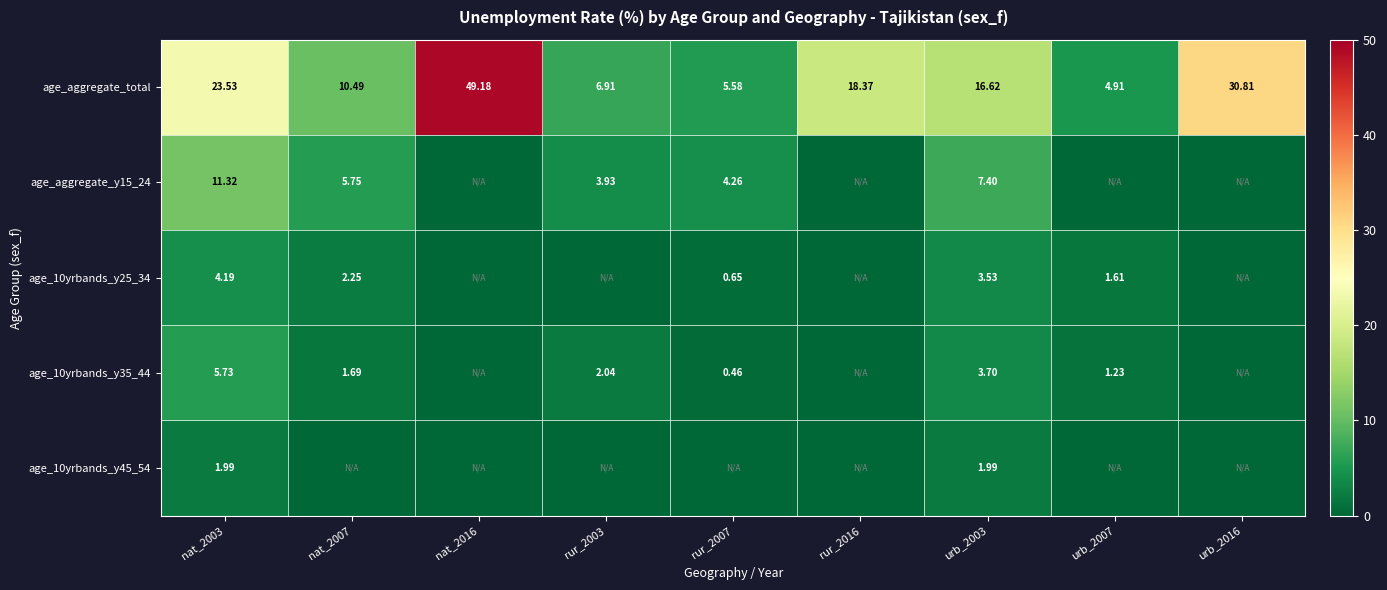

Is the value of age_aggregate_total at urb_2007 greater than the value of age_aggregate_y15_24 at nat_2007?

No